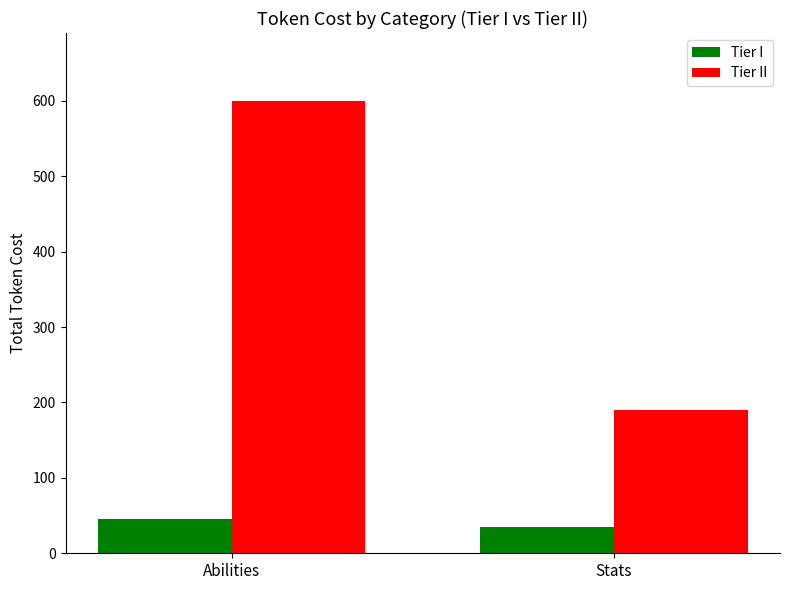

What is the difference between the Tier I values at Abilities and Stats?

11